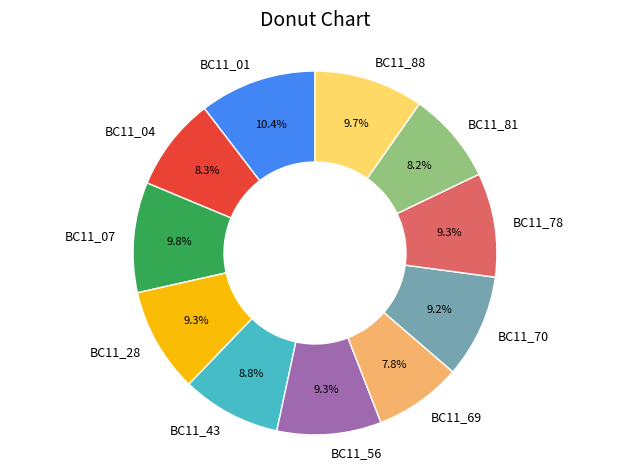

Which category has the biggest portion of the pie?

BC11_01